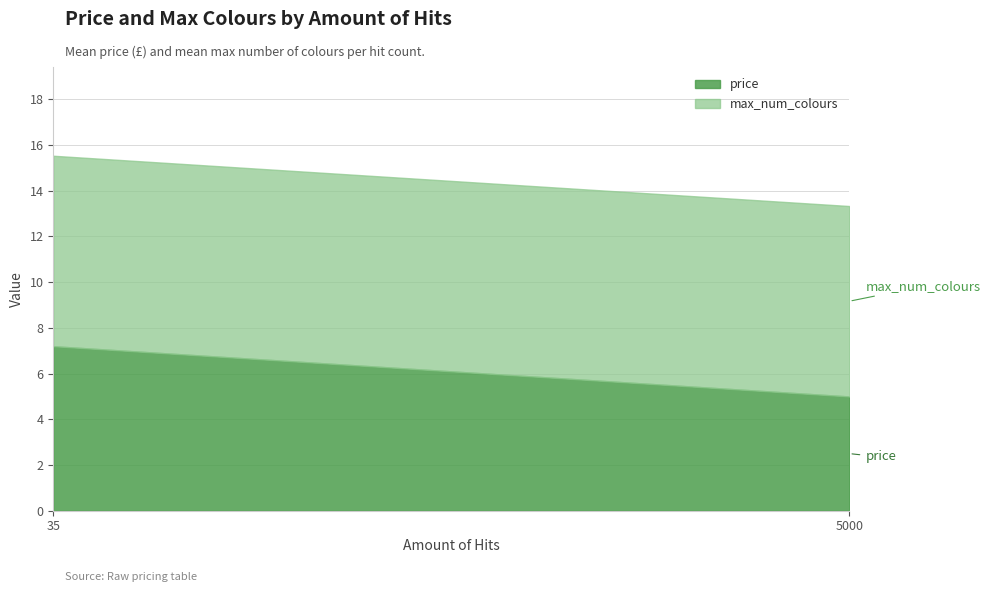

Reading left to right, what are the values for price?

35=7.2	5000=5.0